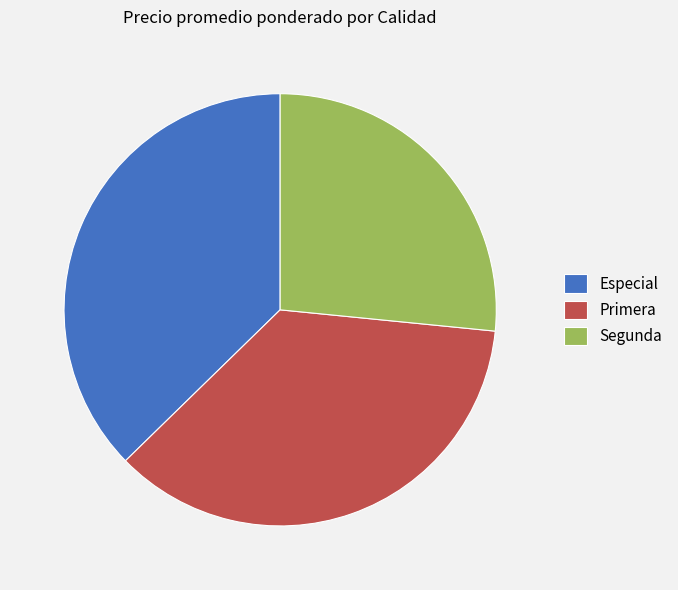

Which category has the biggest portion of the pie?

Especial